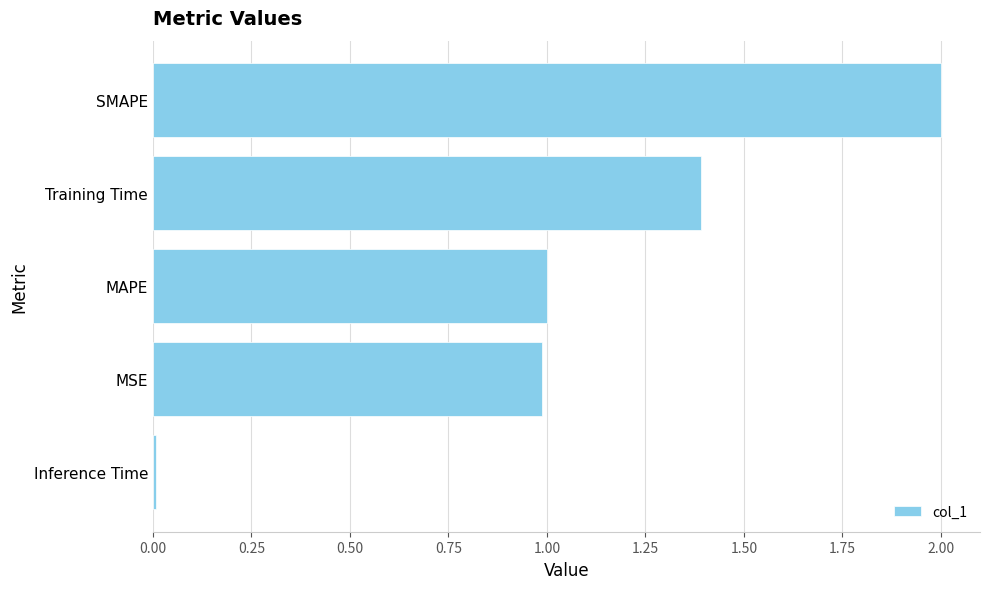

What value does the data have at SMAPE?

2.0